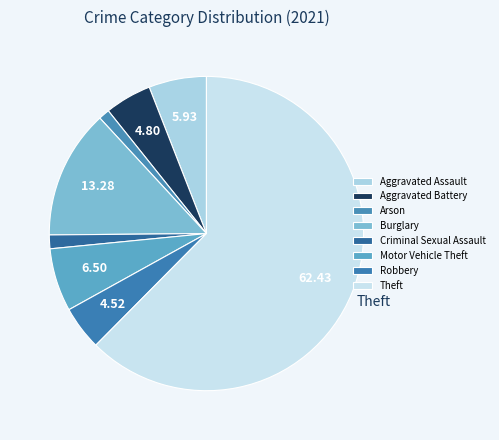

How many slices are in this pie chart?

8